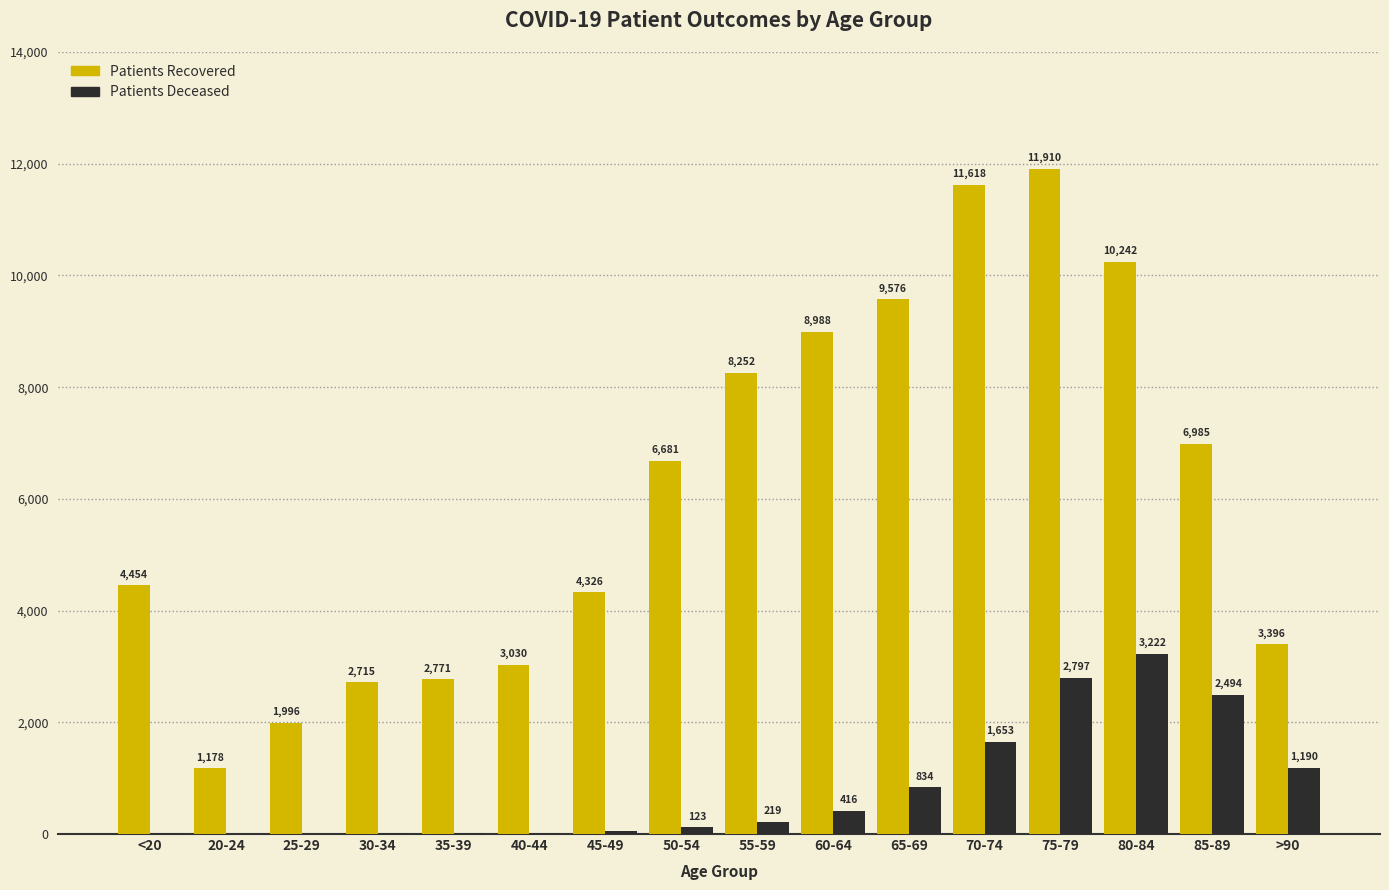

Which label corresponds to the largest value in the chart?

75-79